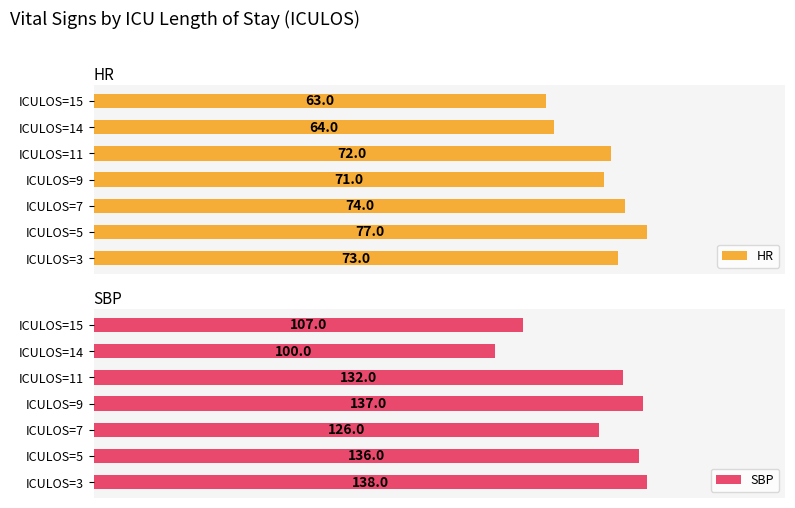

Which category has the highest value in the HR series?

ICULOS=5